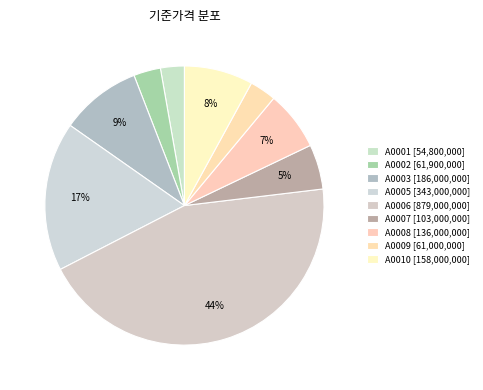

How many segments does this pie chart have?

9